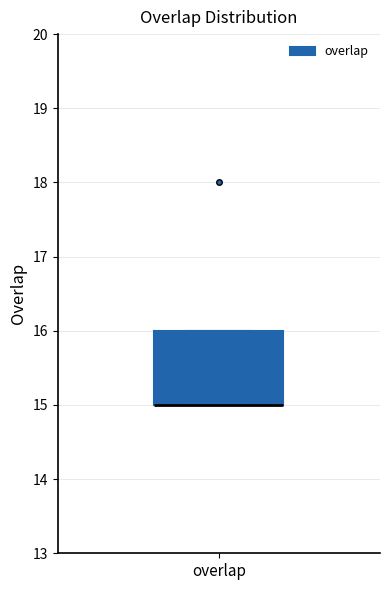

Where is the lower edge of the box for overlap on the y-axis? The values are not printed on the chart, so give them approximately, as read against the axis.

15